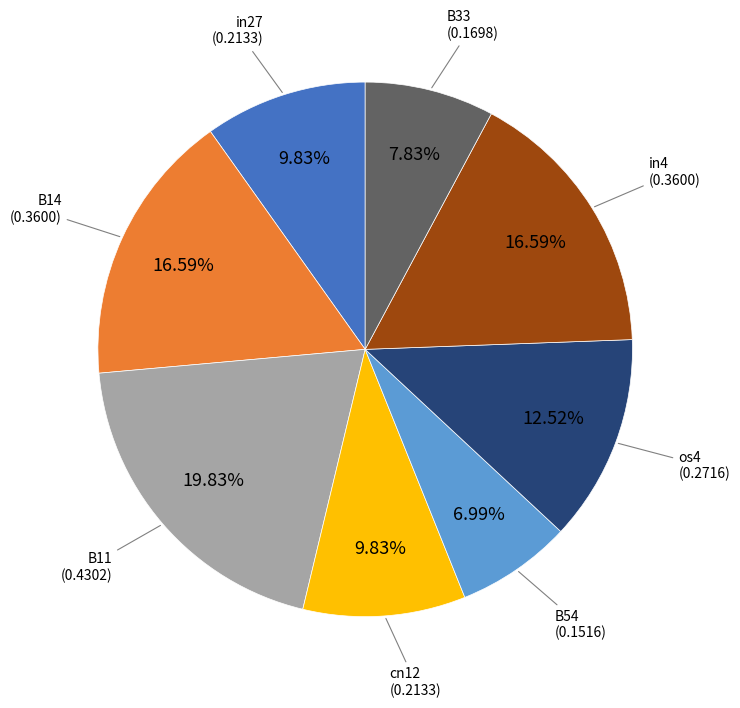

Does any single category account for the majority?

No